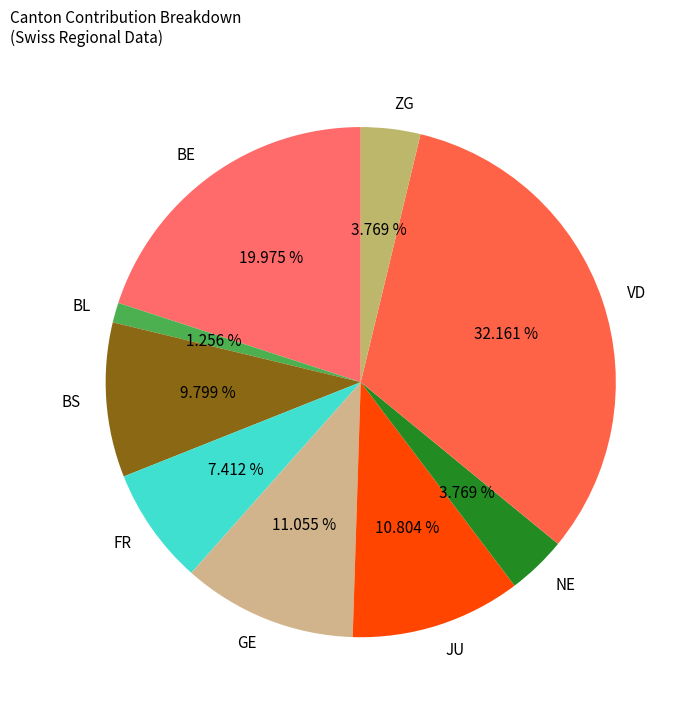

Does VD account for over 50% of the chart?

No